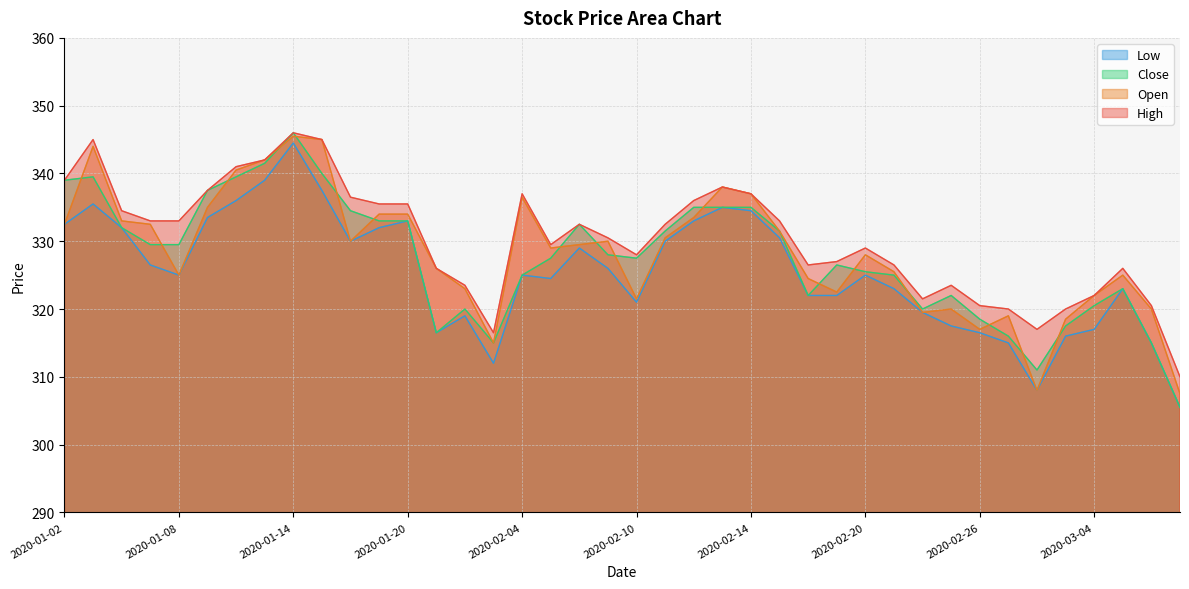

Reading right to left, extract all data points from this chart.

Open: 2020-03-09=307.5	2020-03-06=320.0	2020-03-05=325.0	2020-03-04=322.0	2020-03-03=318.5	2020-03-02=308.0	2020-02-27=319.0	2020-02-26=317.0	2020-02-25=320.0	2020-02-24=319.5	2020-02-21=325.5	2020-02-20=328.0	2020-02-19=322.5	2020-02-18=324.5	2020-02-17=331.5	2020-02-14=337.0	2020-02-13=338.0	2020-02-12=333.5	2020-02-11=330.5	2020-02-10=321.5	2020-02-07=330.0	2020-02-06=329.5	2020-02-05=329.0	2020-02-04=336.5	2020-02-03=315.0	2020-01-31=323.0	2020-01-30=326.0	2020-01-20=334.0	2020-01-17=334.0	2020-01-16=330.0	2020-01-15=345.0	2020-01-14=345.5	2020-01-13=342.0	2020-01-10=340.5	2020-01-09=335.0	2020-01-08=325.0	2020-01-07=332.5	2020-01-06=333.0	2020-01-03=344.0	2020-01-02=332.5
High: 2020-03-09=310.0	2020-03-06=320.5	2020-03-05=326.0	2020-03-04=322.0	2020-03-03=320.0	2020-03-02=317.0	2020-02-27=320.0	2020-02-26=320.5	2020-02-25=323.5	2020-02-24=321.5	2020-02-21=326.5	2020-02-20=329.0	2020-02-19=327.0	2020-02-18=326.5	2020-02-17=333.0	2020-02-14=337.0	2020-02-13=338.0	2020-02-12=336.0	2020-02-11=332.5	2020-02-10=328.0	2020-02-07=330.5	2020-02-06=332.5	2020-02-05=329.5	2020-02-04=337.0	2020-02-03=316.5	2020-01-31=323.5	2020-01-30=326.0	2020-01-20=335.5	2020-01-17=335.5	2020-01-16=336.5	2020-01-15=345.0	2020-01-14=346.0	2020-01-13=342.0	2020-01-10=341.0	2020-01-09=337.5	2020-01-08=333.0	2020-01-07=333.0	2020-01-06=334.5	2020-01-03=345.0	2020-01-02=339.0
Low: 2020-03-09=305.5	2020-03-06=315.0	2020-03-05=323.0	2020-03-04=317.0	2020-03-03=316.0	2020-03-02=308.0	2020-02-27=315.0	2020-02-26=316.5	2020-02-25=317.5	2020-02-24=319.5	2020-02-21=323.0	2020-02-20=325.0	2020-02-19=322.0	2020-02-18=322.0	2020-02-17=330.5	2020-02-14=334.5	2020-02-13=335.0	2020-02-12=333.0	2020-02-11=330.0	2020-02-10=321.0	2020-02-07=326.0	2020-02-06=329.0	2020-02-05=324.5	2020-02-04=325.0	2020-02-03=312.0	2020-01-31=319.0	2020-01-30=316.5	2020-01-20=333.0	2020-01-17=332.0	2020-01-16=330.0	2020-01-15=337.5	2020-01-14=344.5	2020-01-13=339.0	2020-01-10=336.0	2020-01-09=333.5	2020-01-08=325.0	2020-01-07=326.5	2020-01-06=332.0	2020-01-03=335.5	2020-01-02=332.5
Close: 2020-03-09=305.5	2020-03-06=315.0	2020-03-05=323.0	2020-03-04=320.5	2020-03-03=317.5	2020-03-02=311.0	2020-02-27=316.0	2020-02-26=318.5	2020-02-25=322.0	2020-02-24=320.0	2020-02-21=325.0	2020-02-20=325.5	2020-02-19=326.5	2020-02-18=322.0	2020-02-17=331.5	2020-02-14=335.0	2020-02-13=335.0	2020-02-12=335.0	2020-02-11=331.5	2020-02-10=327.5	2020-02-07=328.0	2020-02-06=332.5	2020-02-05=327.5	2020-02-04=325.0	2020-02-03=315.0	2020-01-31=320.0	2020-01-30=316.5	2020-01-20=333.0	2020-01-17=333.0	2020-01-16=334.5	2020-01-15=340.0	2020-01-14=346.0	2020-01-13=341.5	2020-01-10=339.5	2020-01-09=337.5	2020-01-08=329.5	2020-01-07=329.5	2020-01-06=332.0	2020-01-03=339.5	2020-01-02=339.0